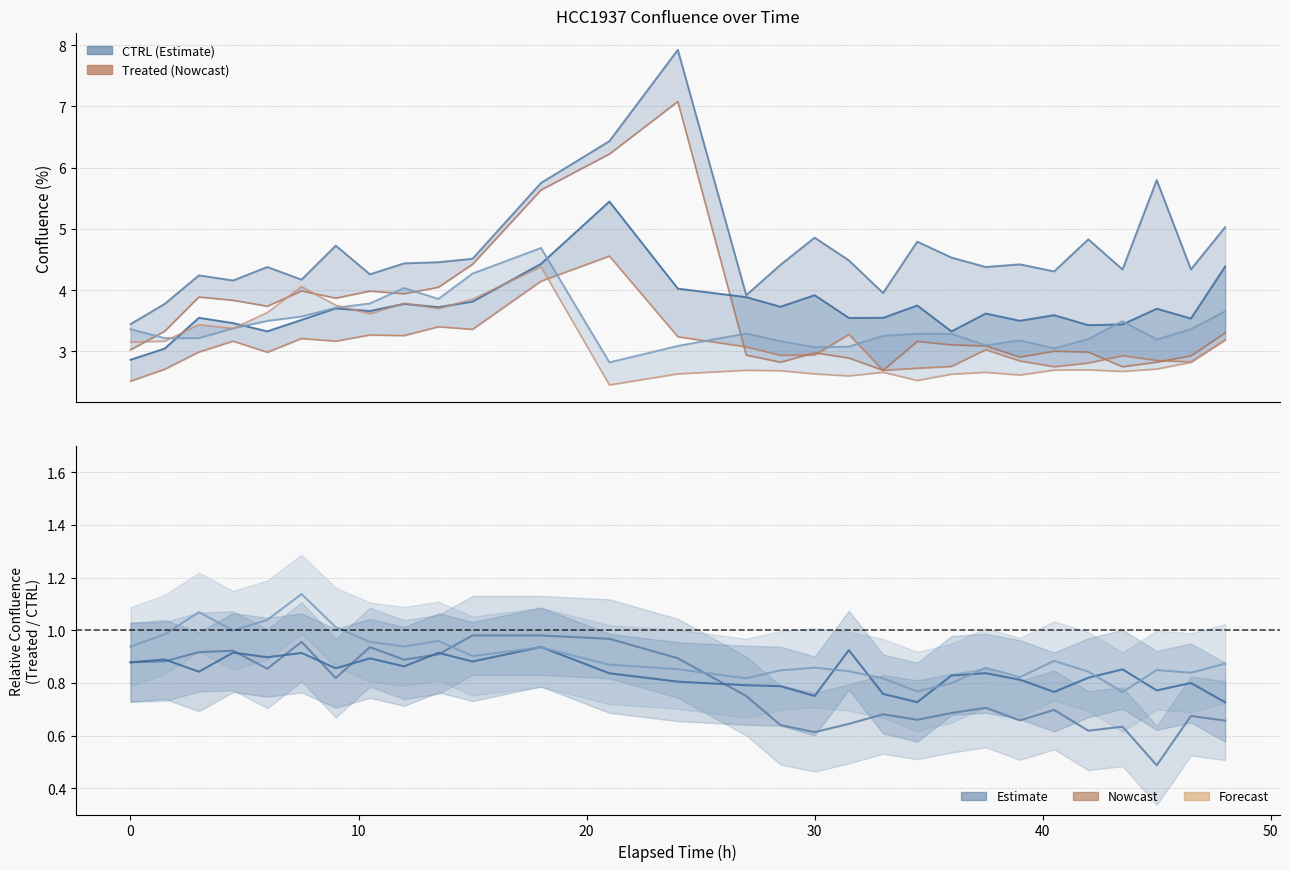

What is the smallest value displayed?

2.4